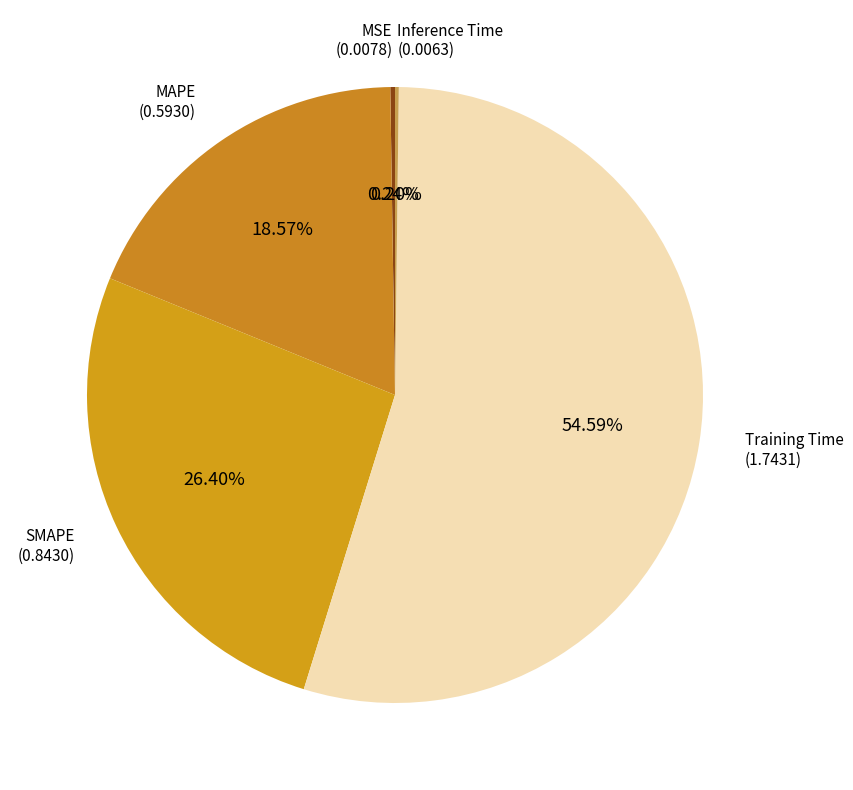

Which slice is the largest?

Training Time